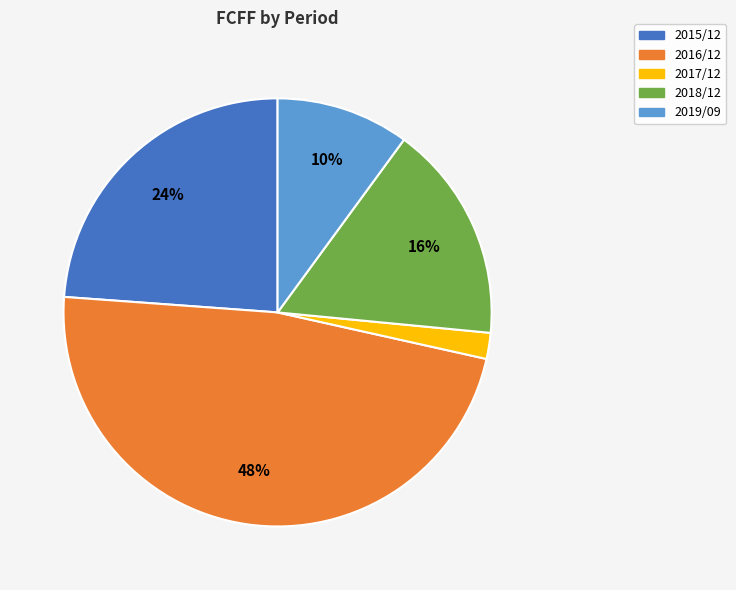

Which slice is the smallest?

2017/12